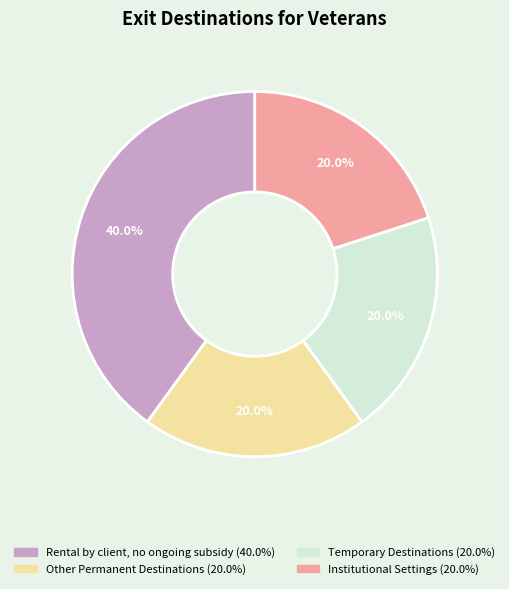

Does any single category account for the majority?

No